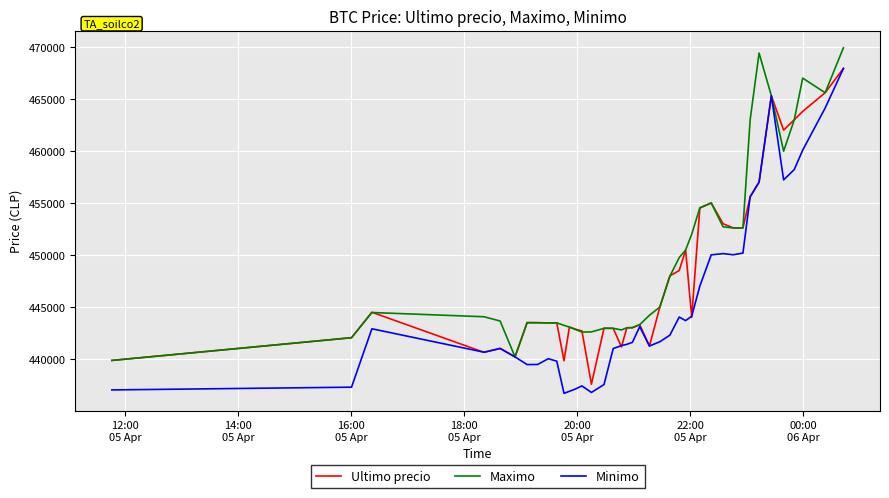

What is the smallest value displayed?

436692